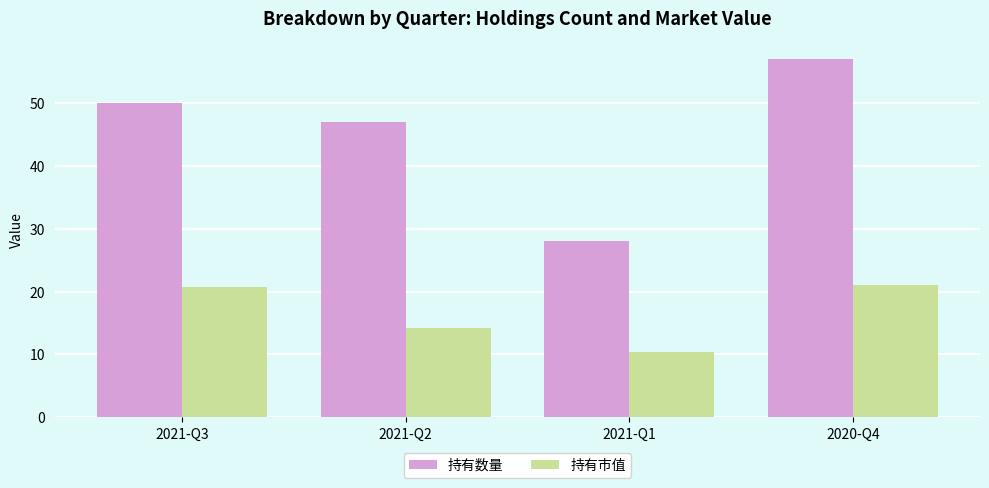

At which category does the chart reach its peak across all series?

2020-Q4